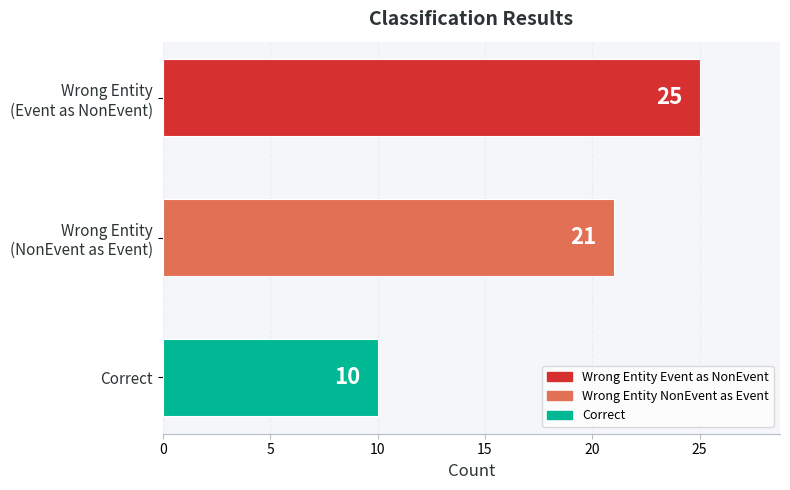

Is it true that the value at Correct is 10?

True